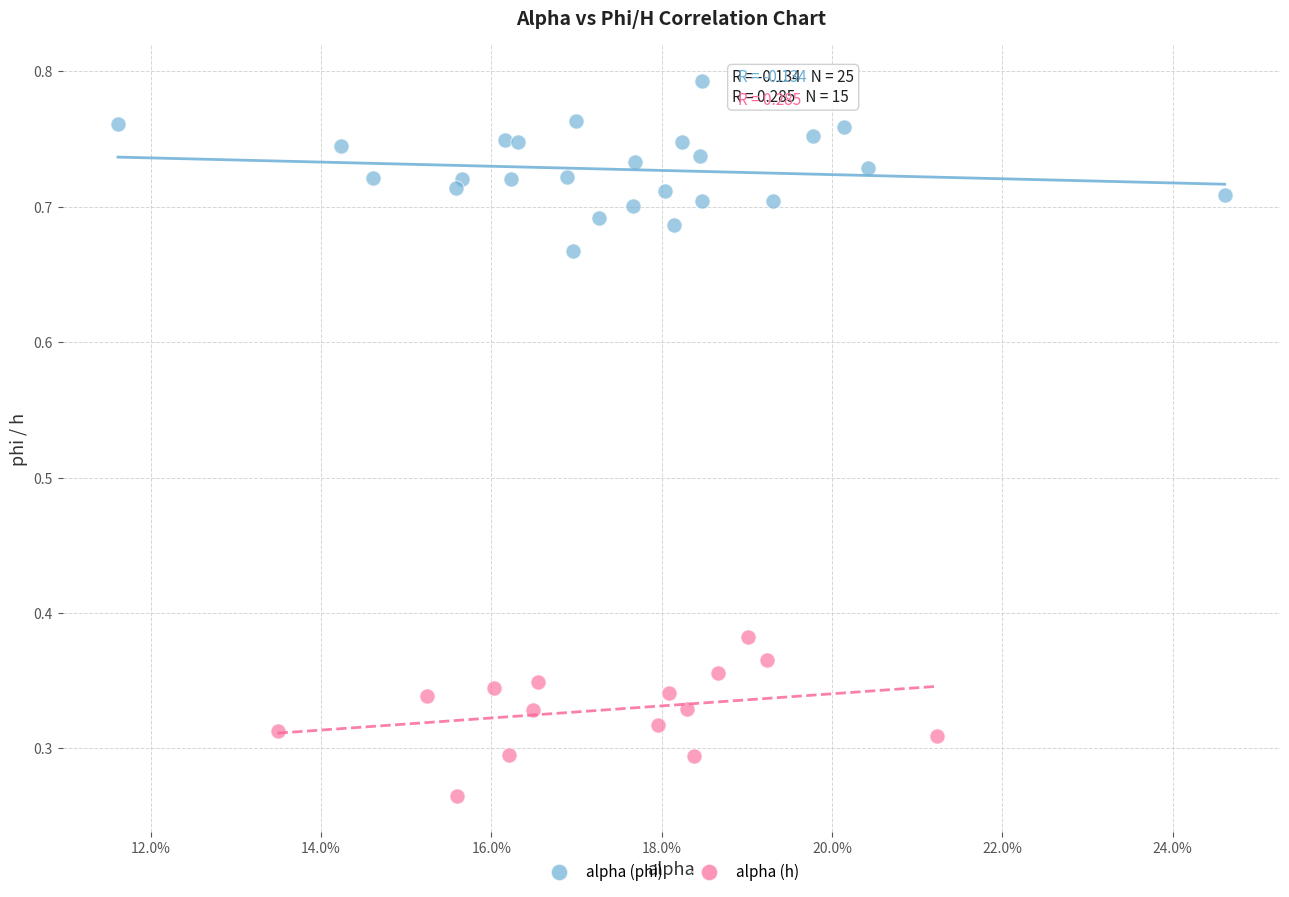

Which series contains the highest Y value?

alpha (phi)